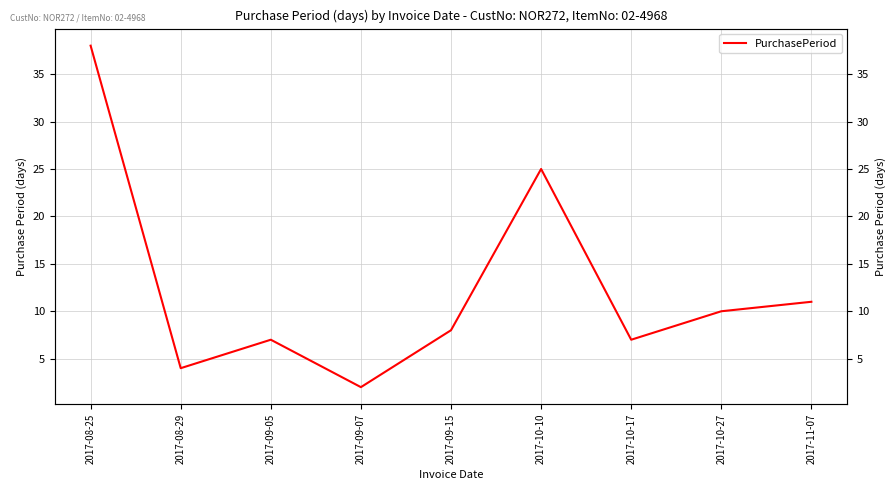

What is the change in value from 2017-08-29 to 2017-11-07?

+7